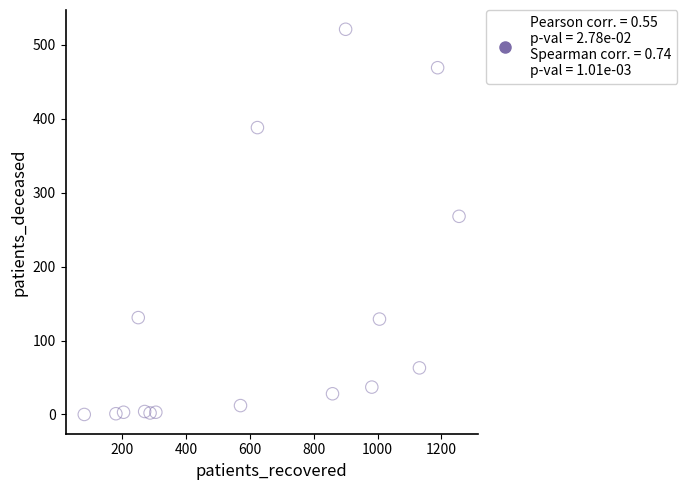

What Y value in the scatter plot is closest to 260?

268